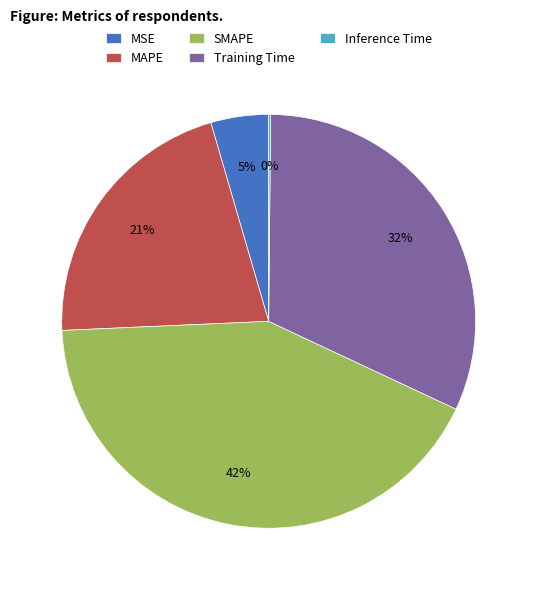

Is the sum of MAPE and SMAPE greater than half?

Yes